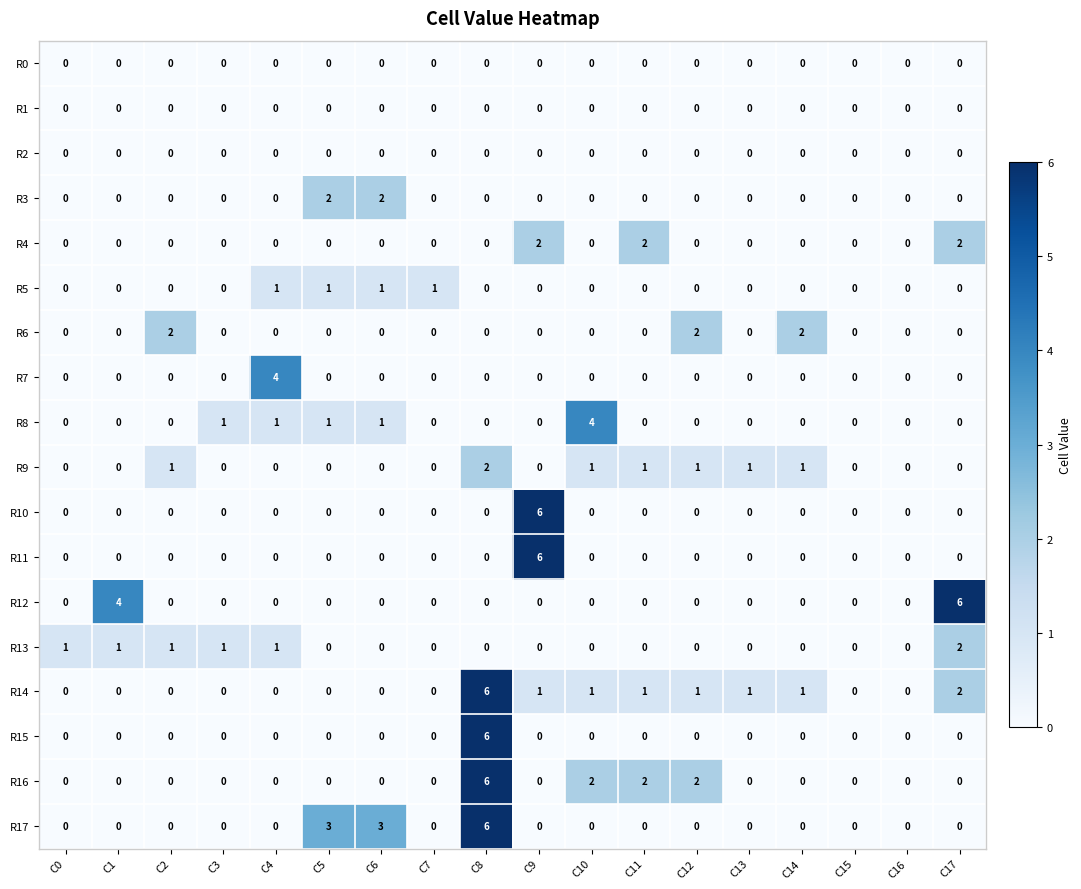

Which series has the largest total across all categories?

R14